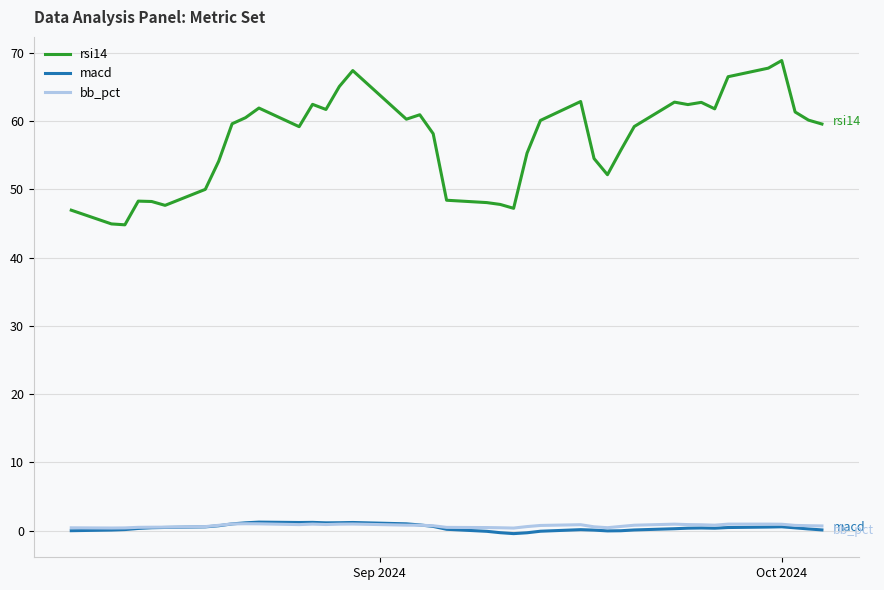

True or false: bb_pct and rsi14 cross at least once.

False